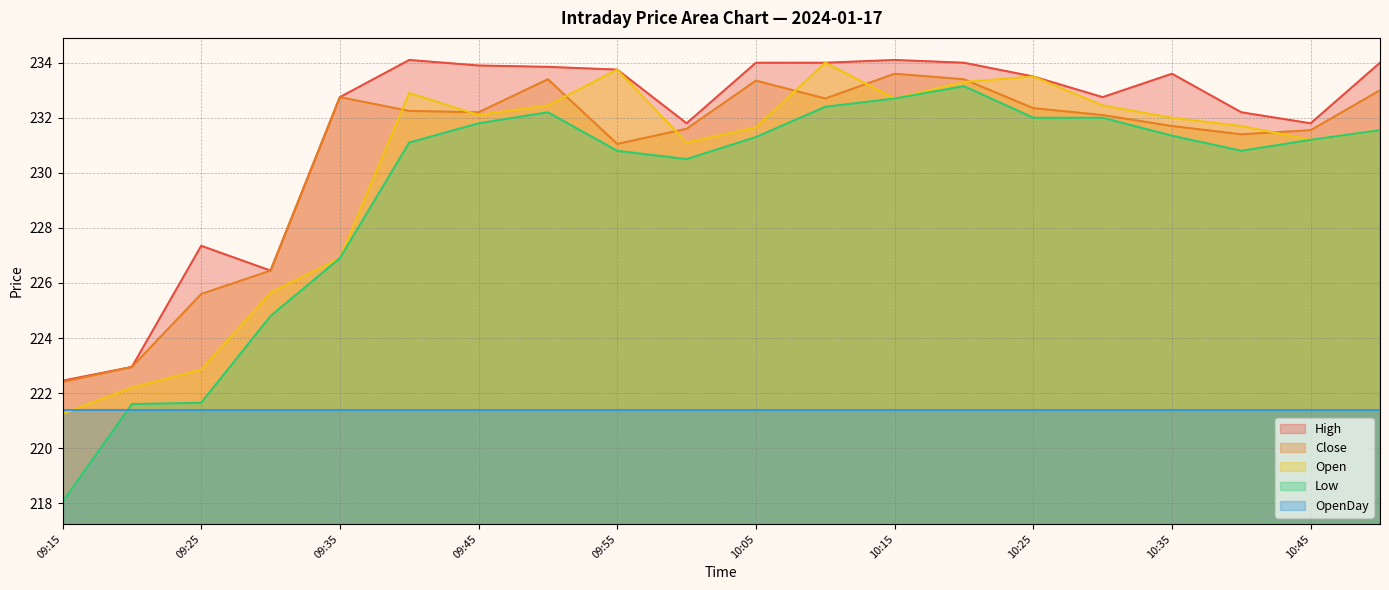

What is the minimum value for Close?

222.4